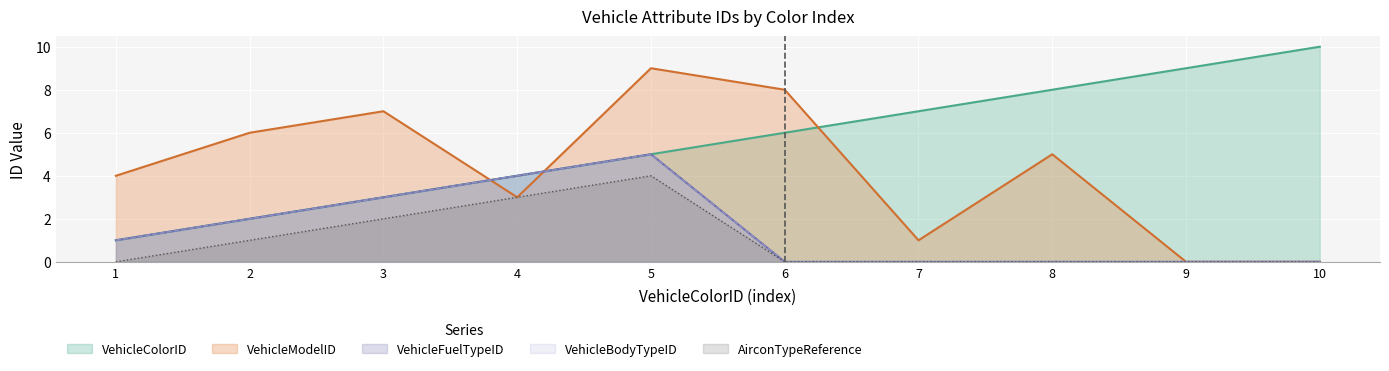

How many times do VehicleColorID and VehicleModelID cross each other?

3